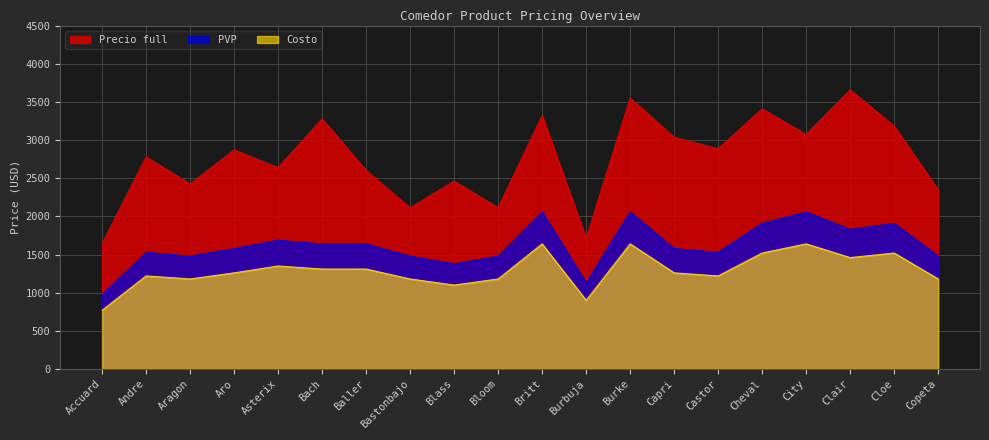

What is the difference between the Precio full values at Bloom and Bach?

1165